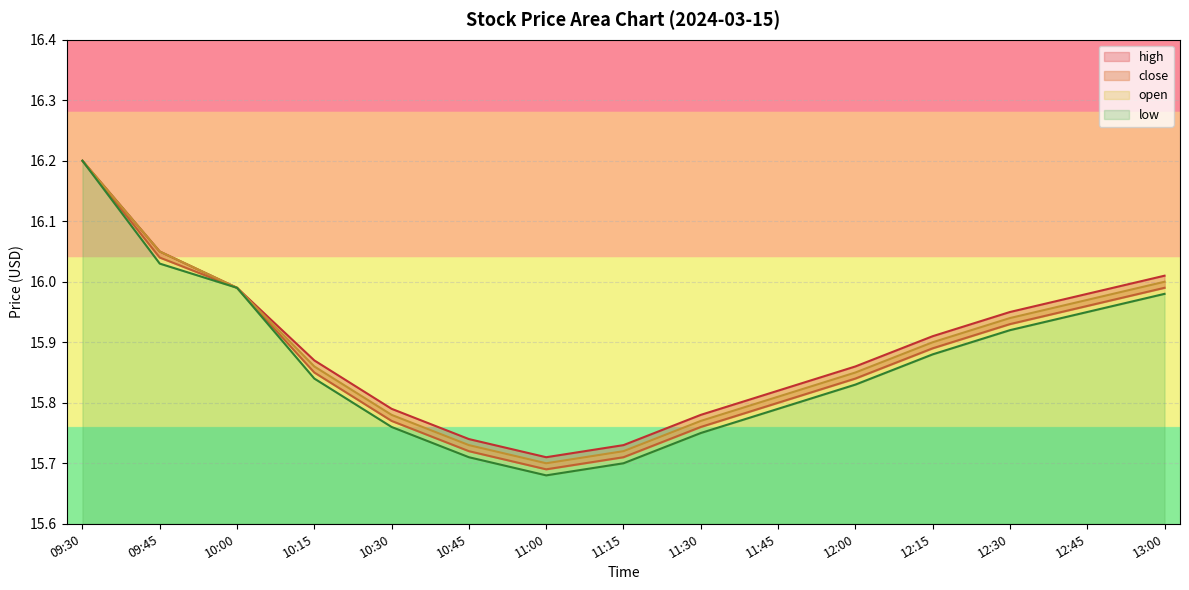

Which series has the largest range (max minus min)?

low